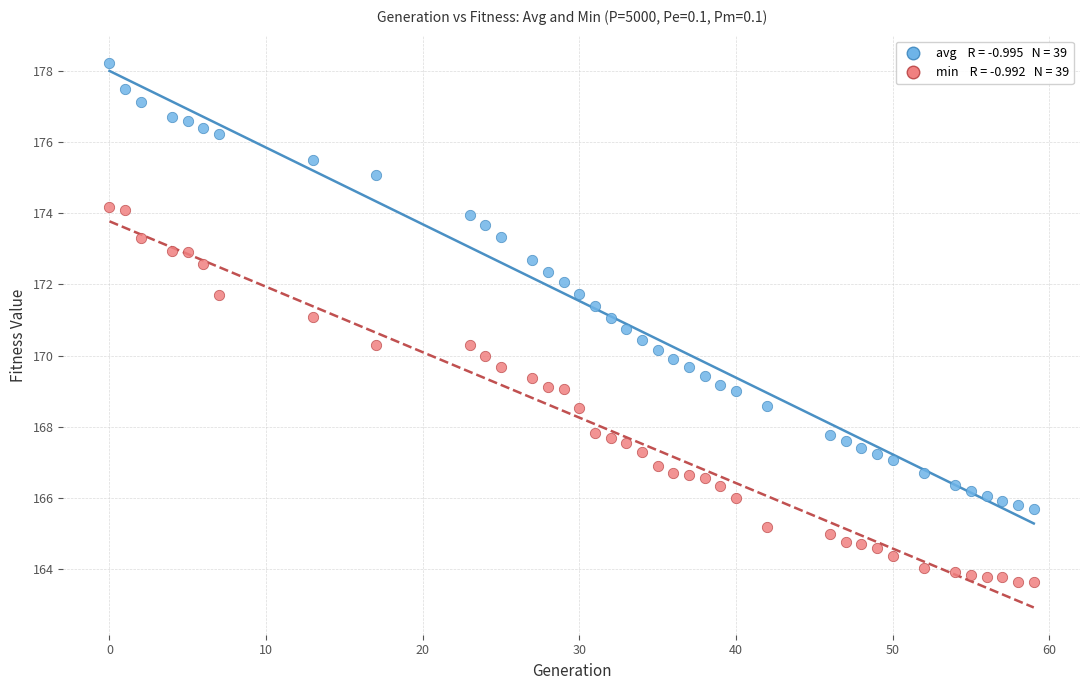

Across all data points, what is the range of X values (max minus min)?

59.0